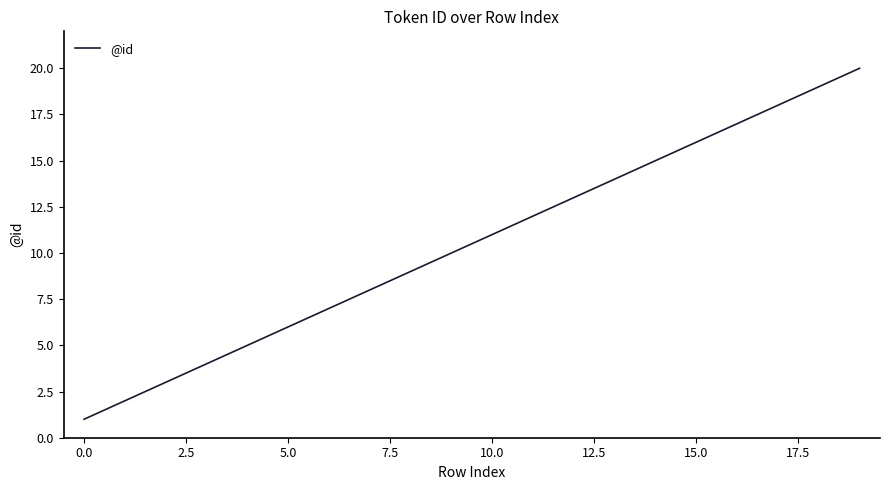

What is the maximum value shown in the chart?

20